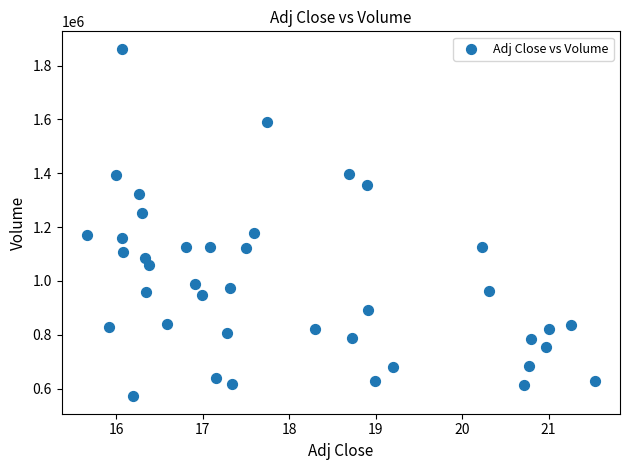

What is the range of Y values (max minus min)?

1291800